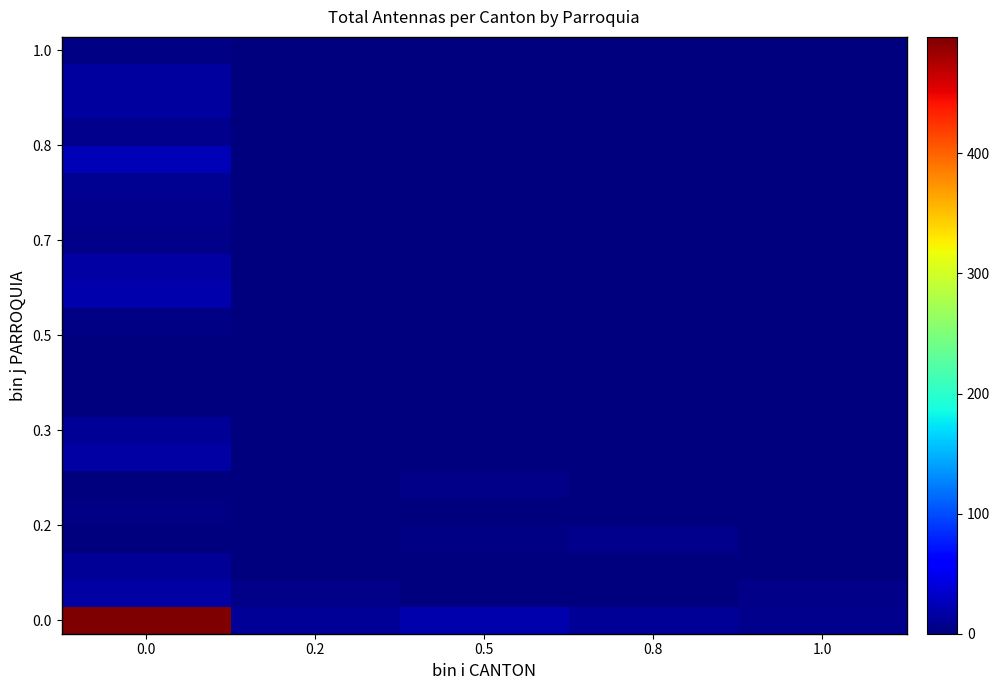

What is the difference between the highest and lowest values at 1.0?

6